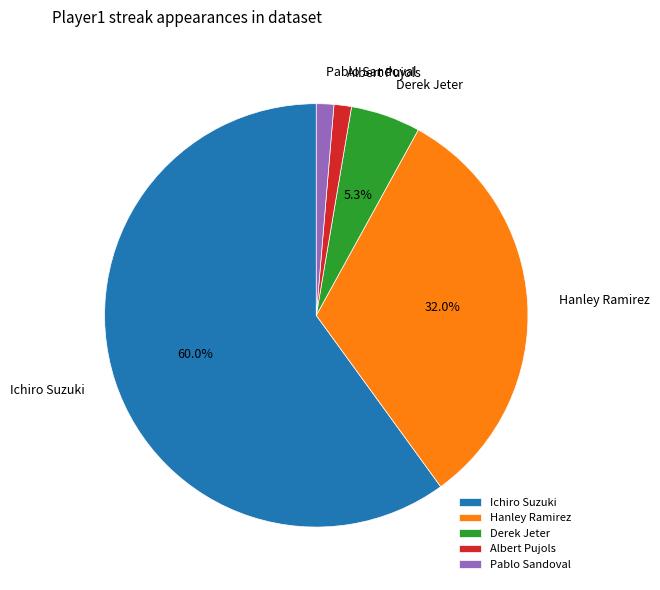

Do Albert Pujols and Hanley Ramirez together represent more than half of the pie?

No